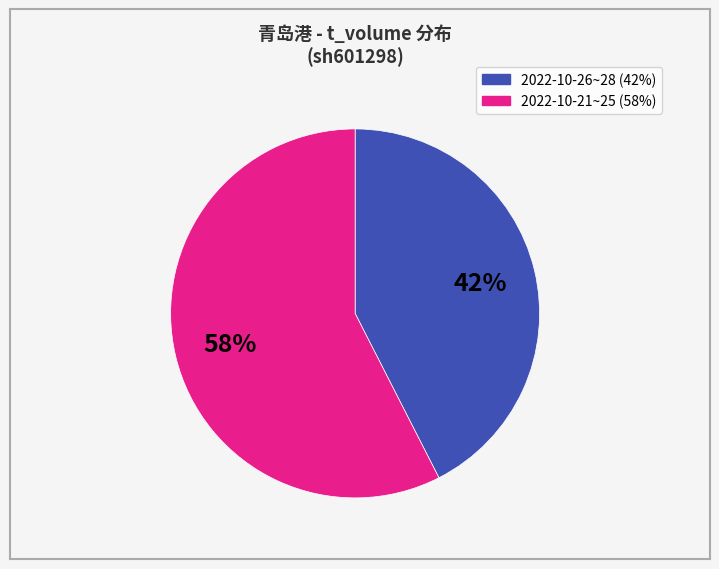

Count the number of slices in the pie.

2